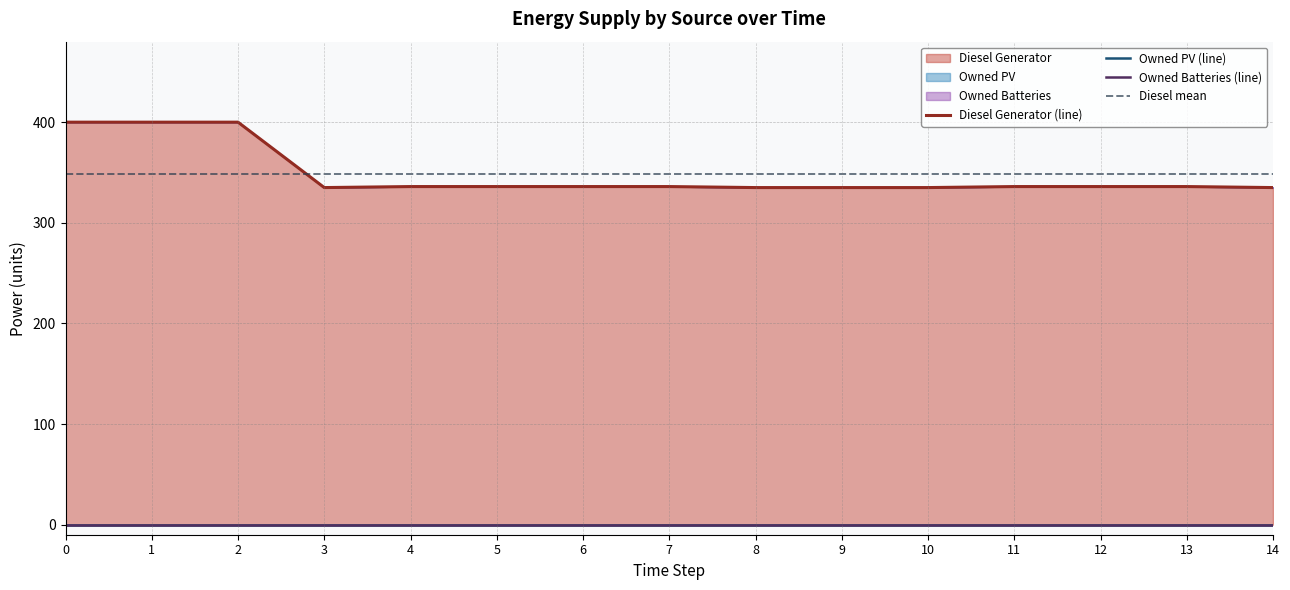

True or false: Diesel Generator has more than 1 points higher than both neighbors.

False